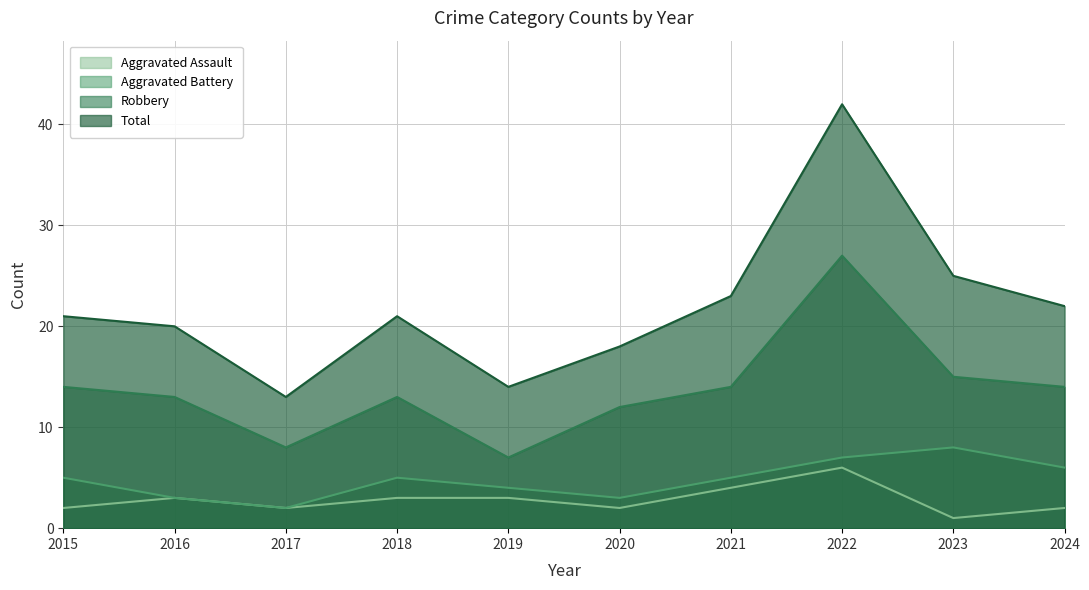

Which series changed the most between 2017 and 2020?

Total